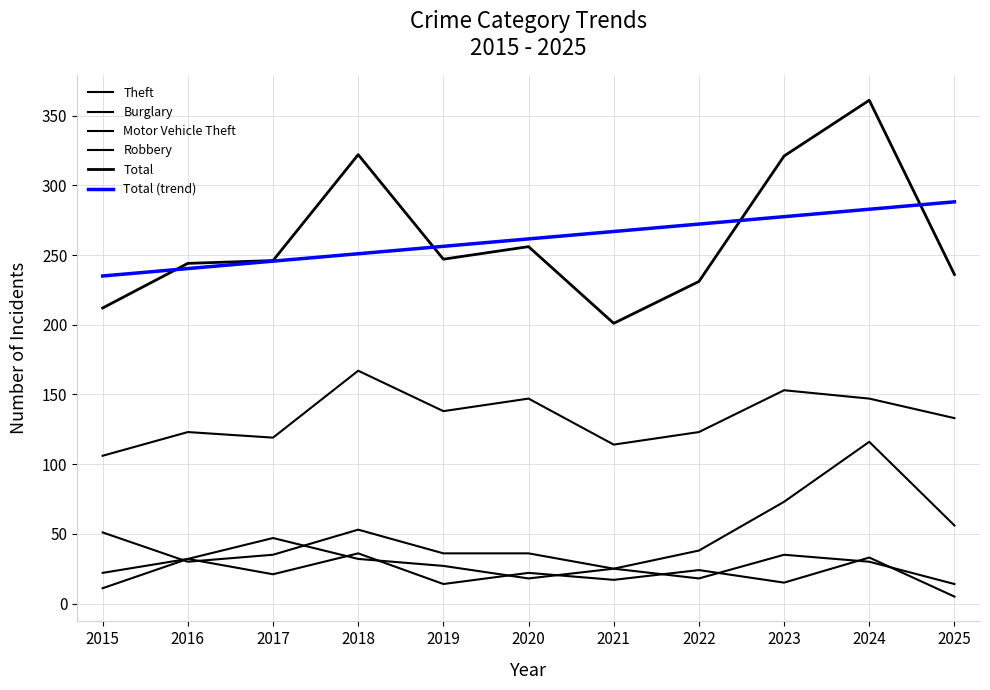

True or false: Total has more than 0 points higher than both neighbors.

True